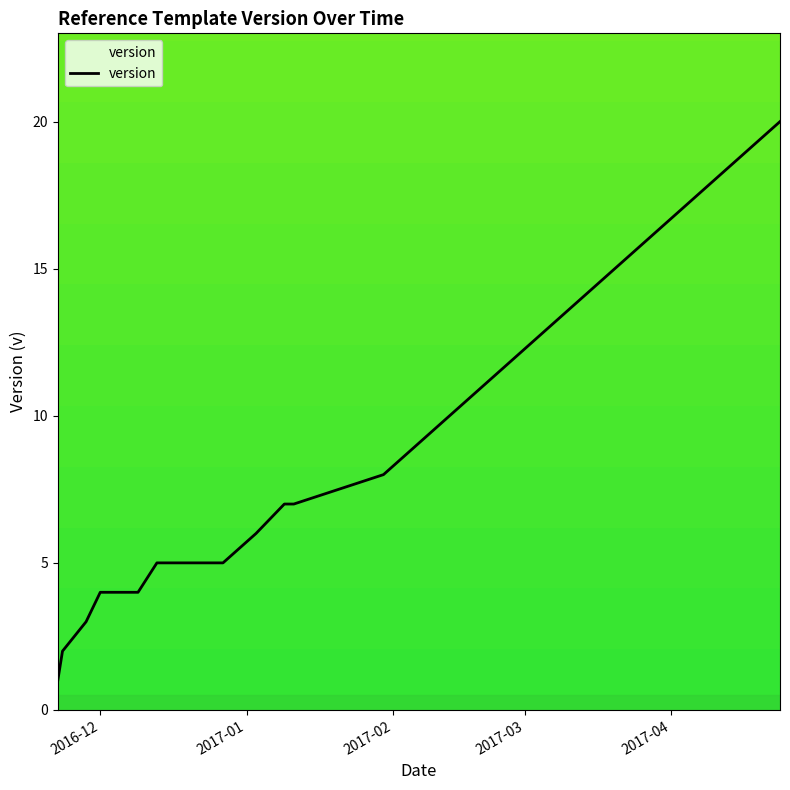

What is the minimum value shown in the chart?

1